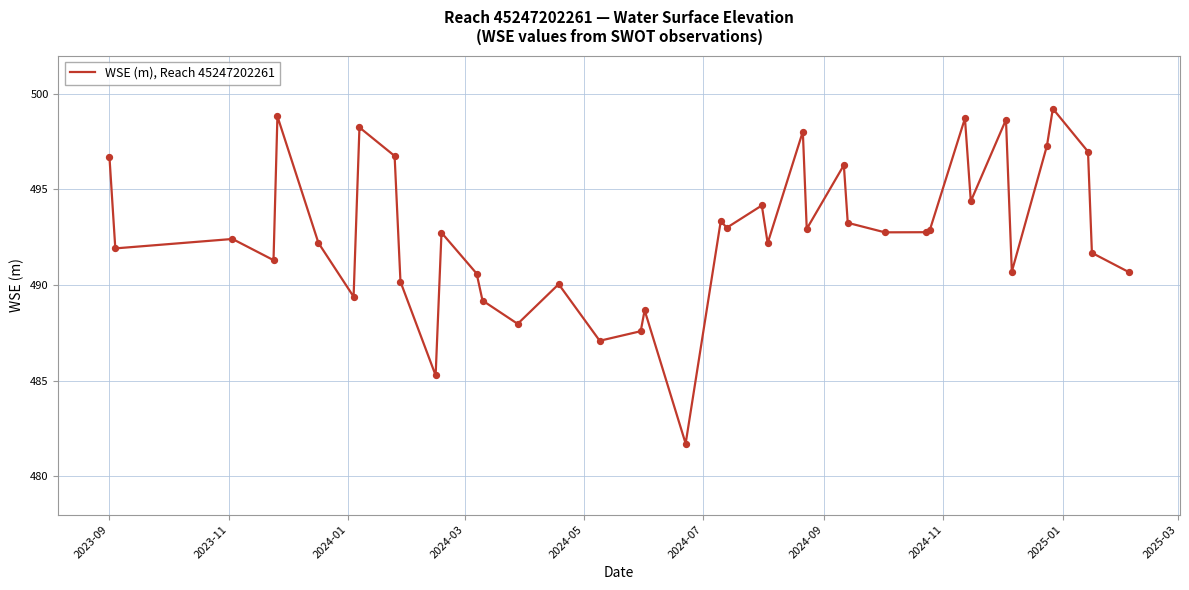

What is the smallest value displayed?

481.7